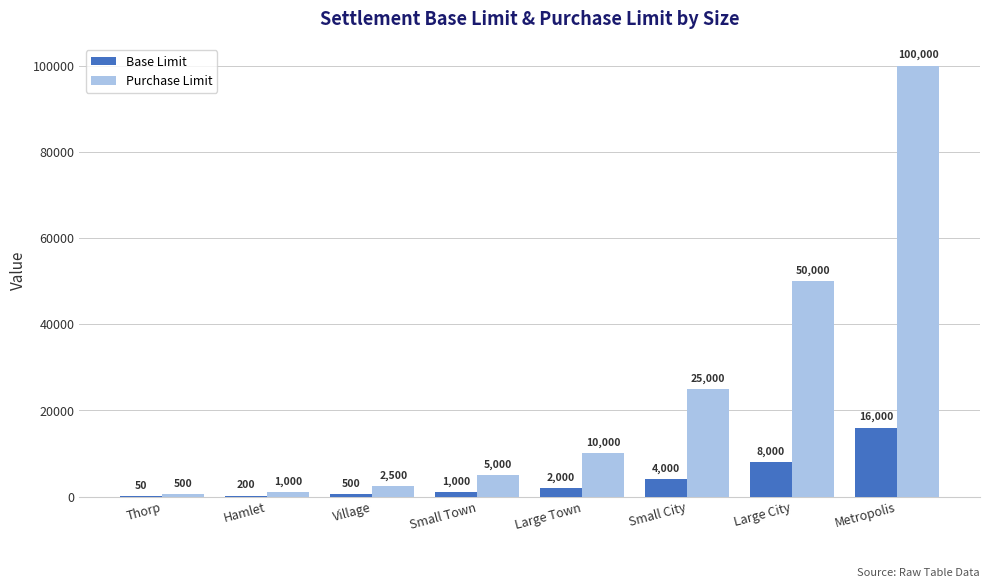

Is it true that Purchase Limit equals 100000 at Metropolis?

True